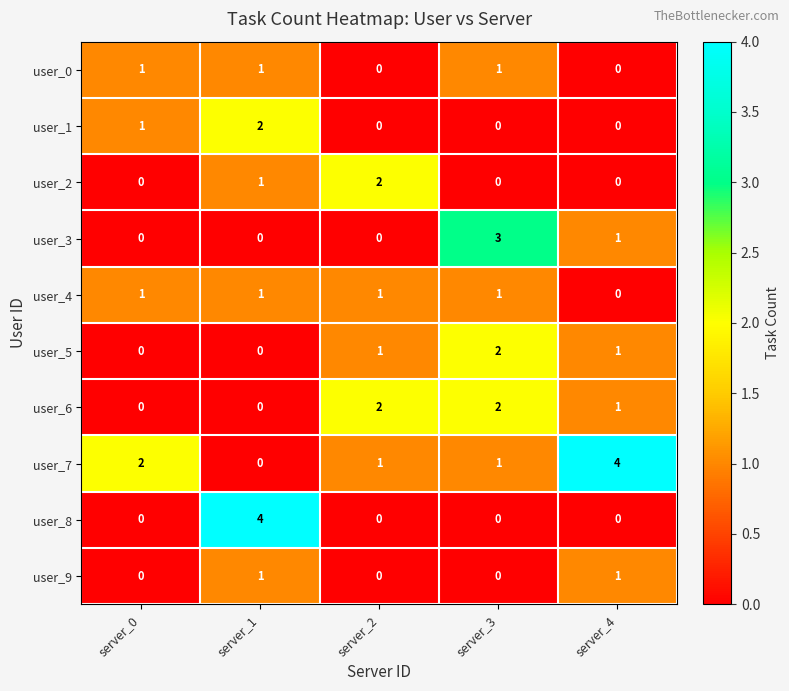

What is the sum of all user_4 values?

4